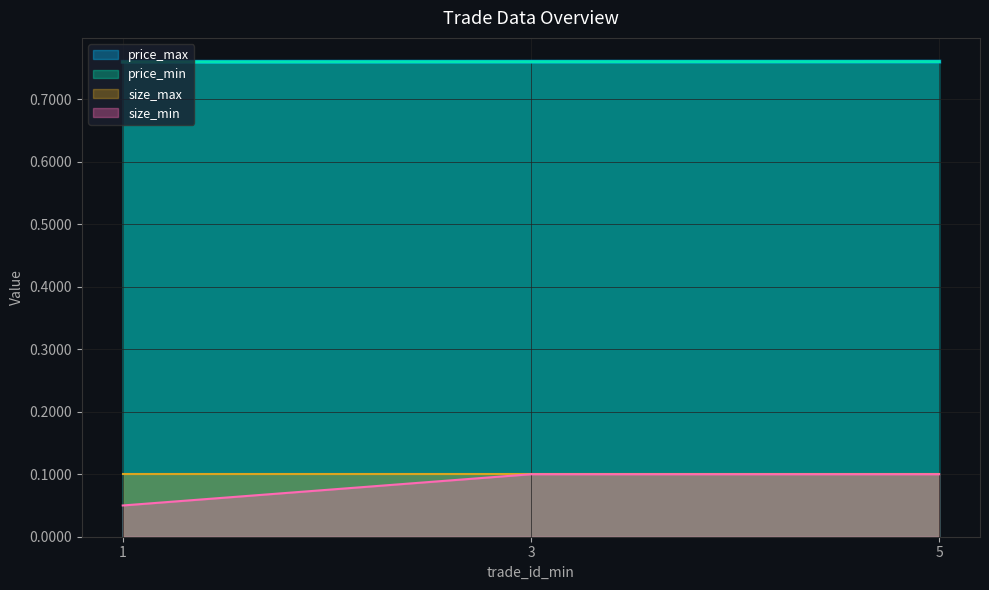

Which series has the largest range (max minus min)?

size_min